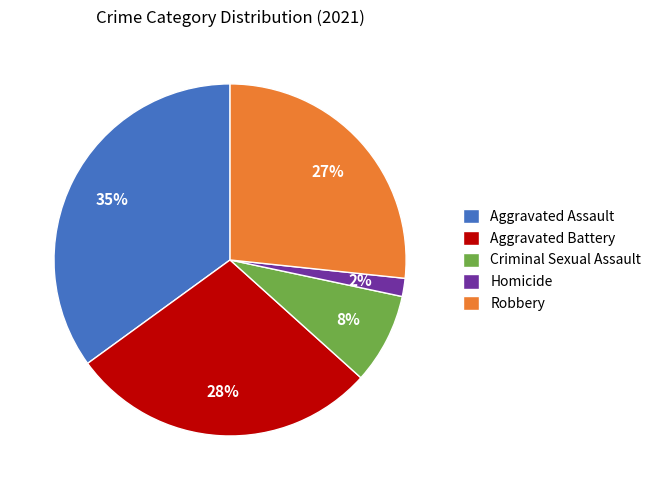

To the nearest percent, what is the average slice percentage?

20%